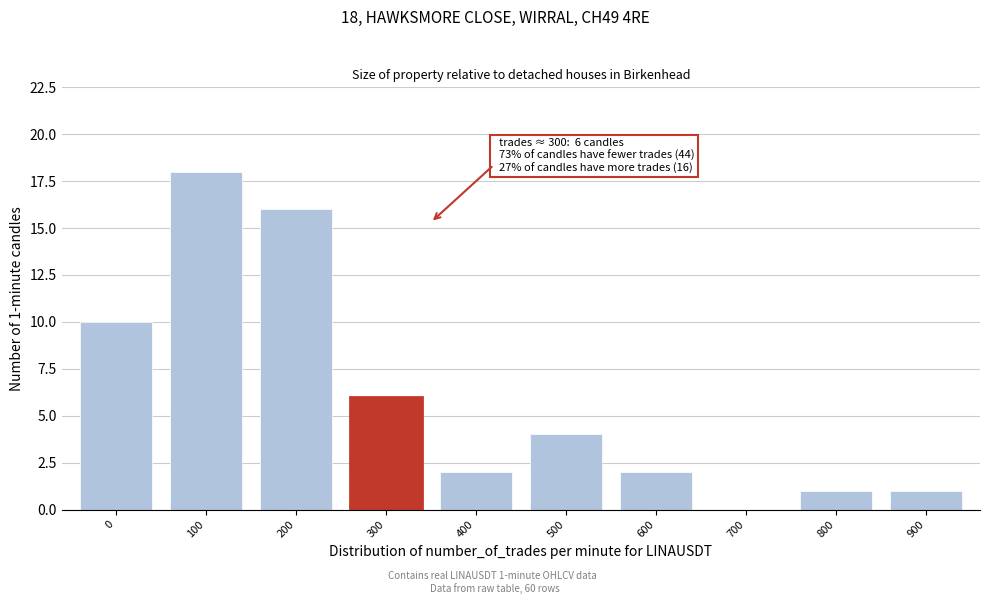

Reading left to right, transcribe all the data shown in this chart.

0=10	100=18	200=16	300=6	400=2	500=4	600=2	700=0	800=1	900=1